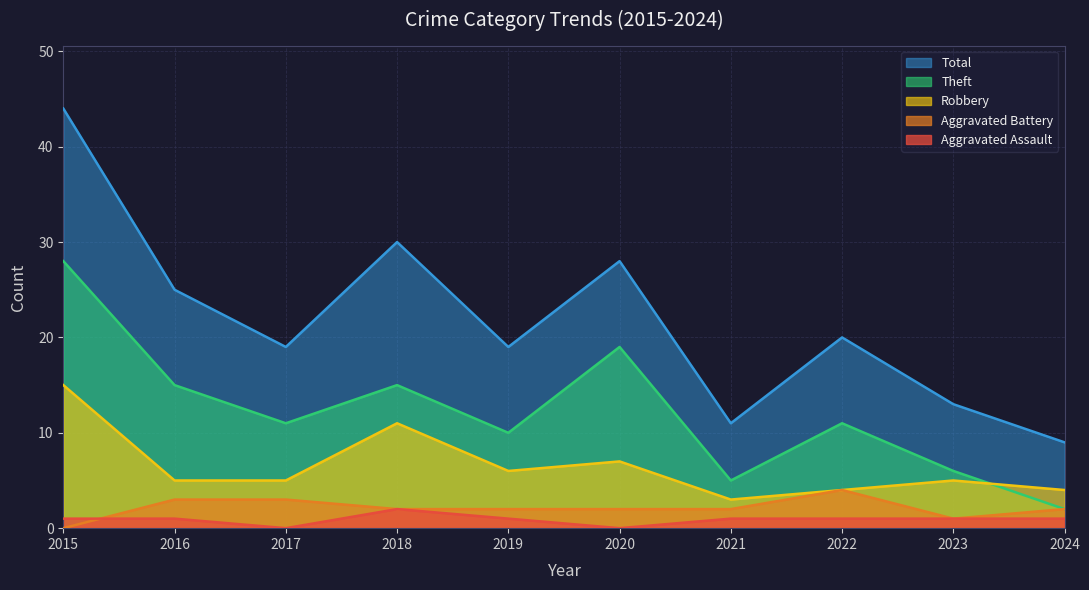

How many values in the Aggravated Battery series exceed 2?

3